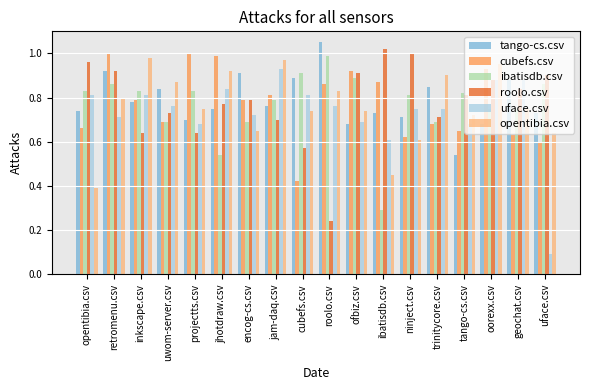

Does the chart contain stacked bars?

No